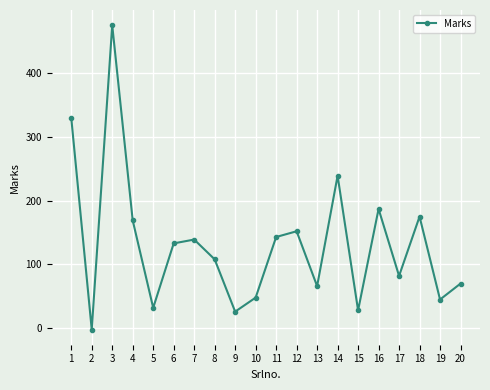

What is the change in value from 1 to 10?

-282